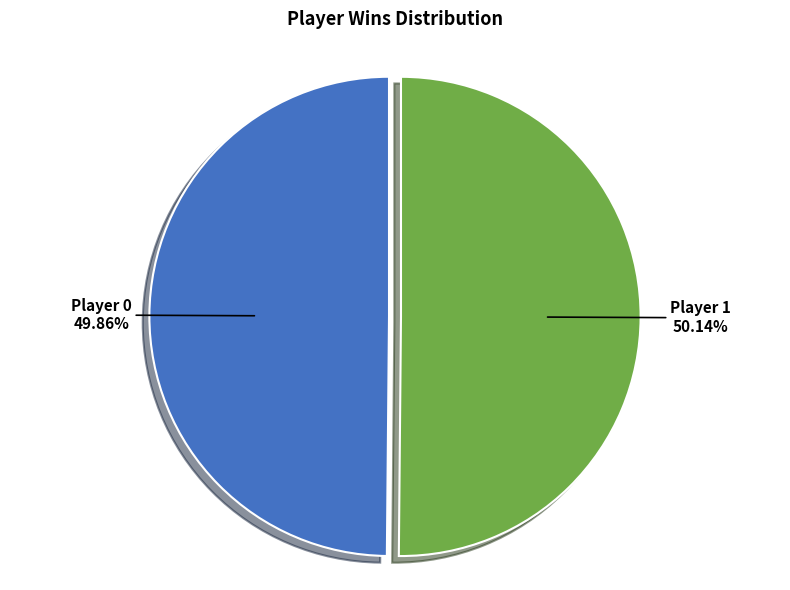

Is there a majority slice in this chart?

Yes